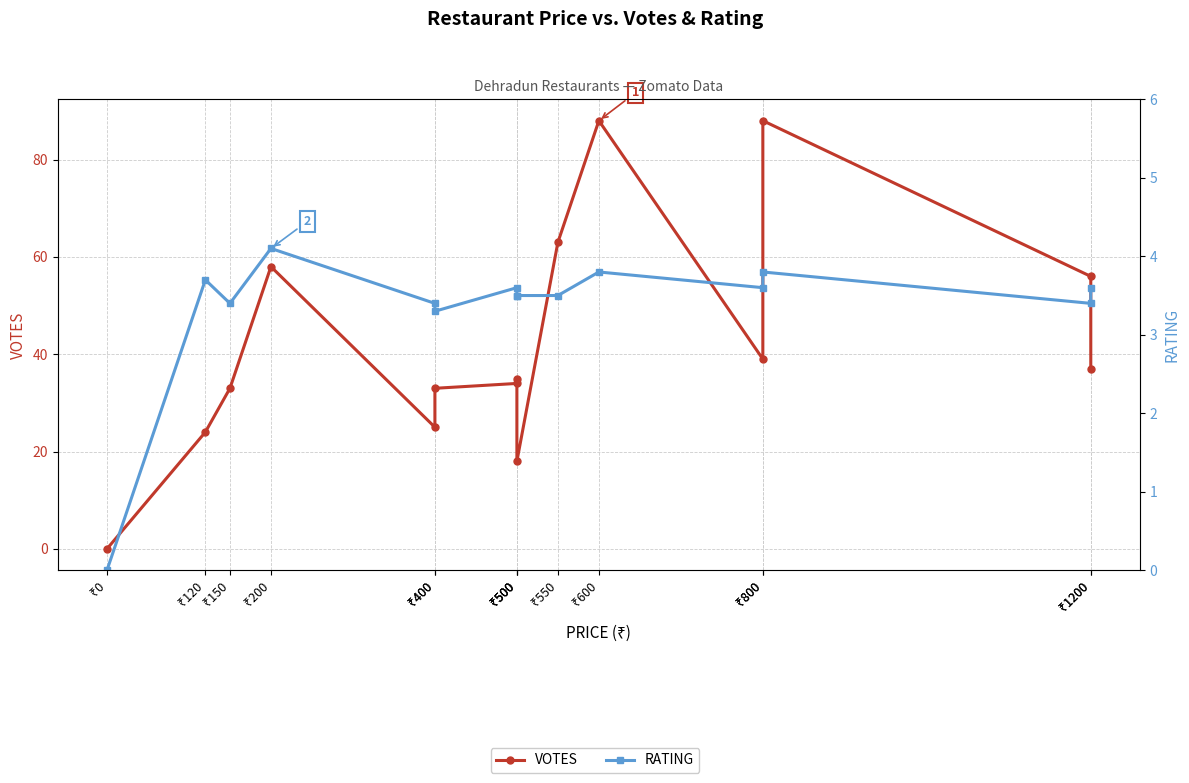

True or false: RATING and VOTES intersect in this chart.

False